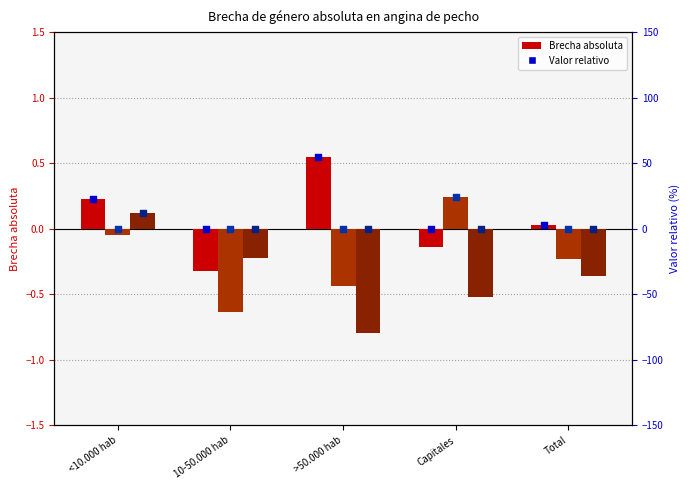

At which category is the sum across all series the highest?

>50.000 hab